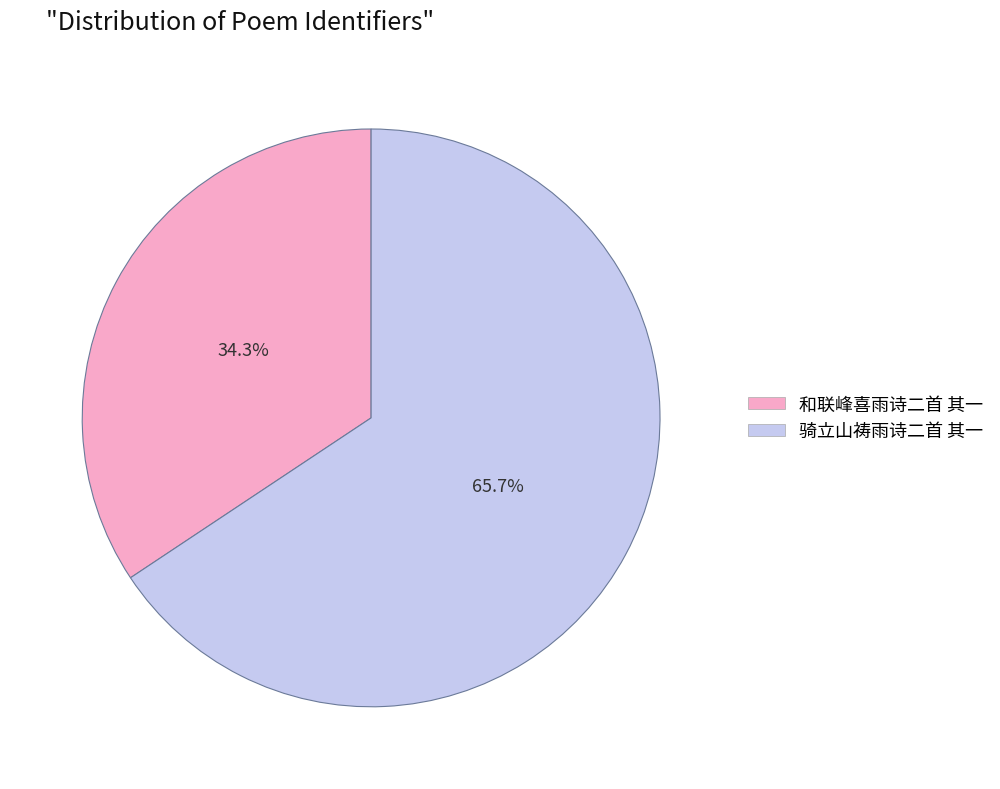

Does 和联峰喜雨诗二首 其一 account for over 50% of the chart?

No